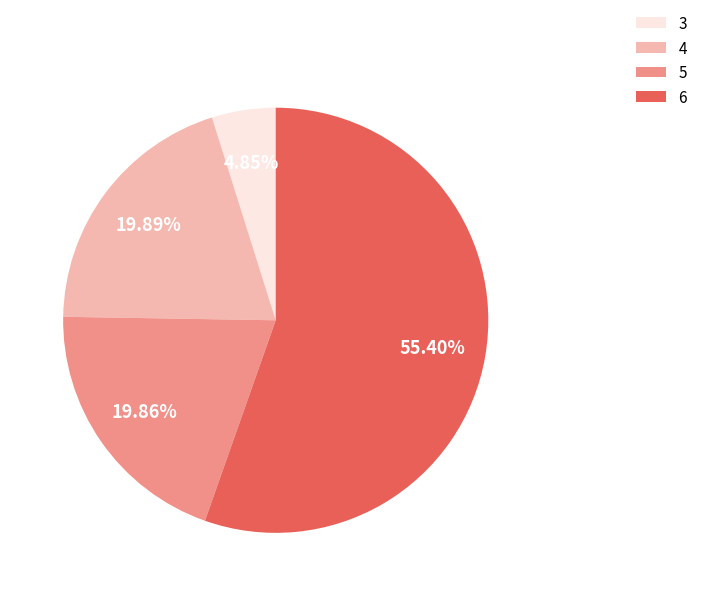

What percentage is the 6 slice, to the nearest percent?

55%